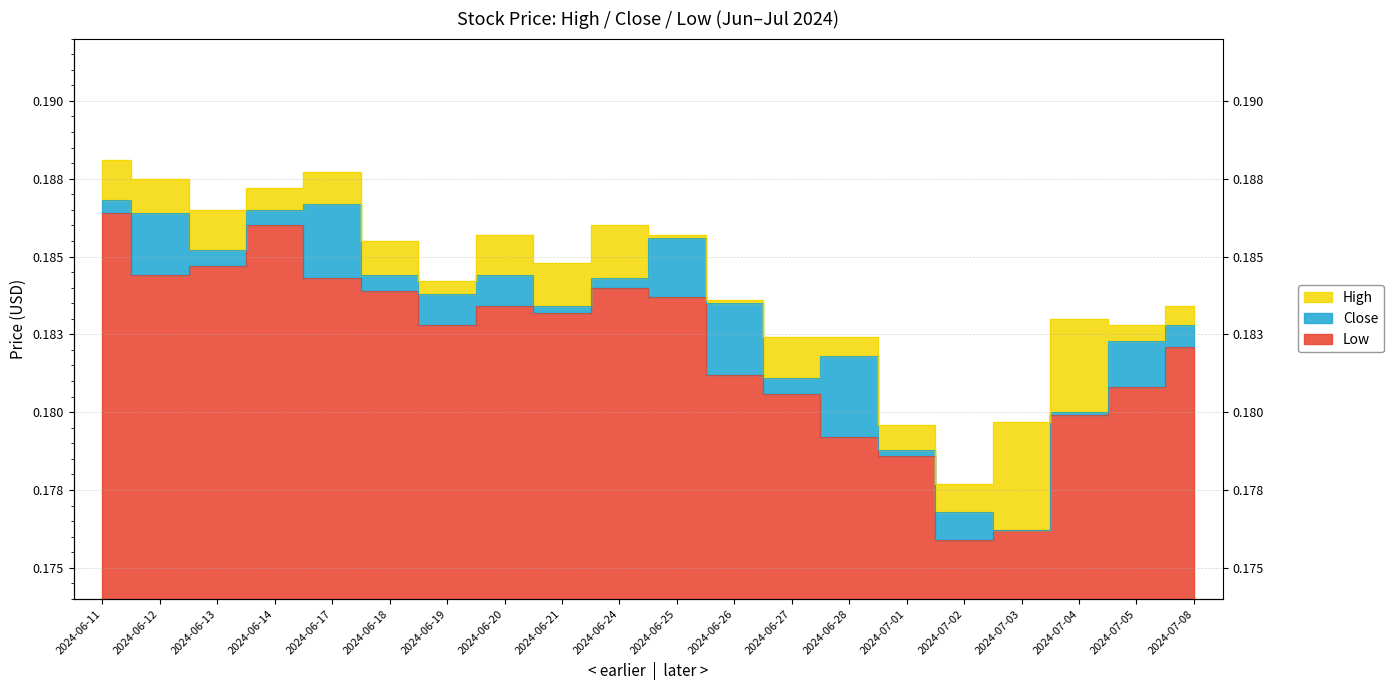

What is the sum of the High values at 2024-07-08 and 2024-06-20?

0.4